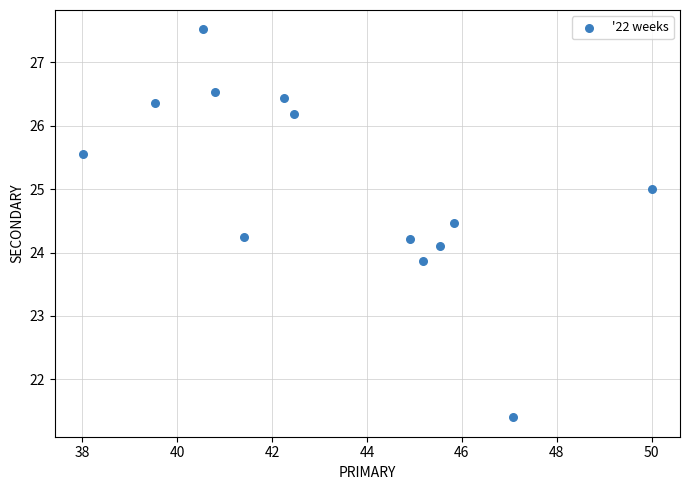

What is the range of Y values (max minus min)?

6.1